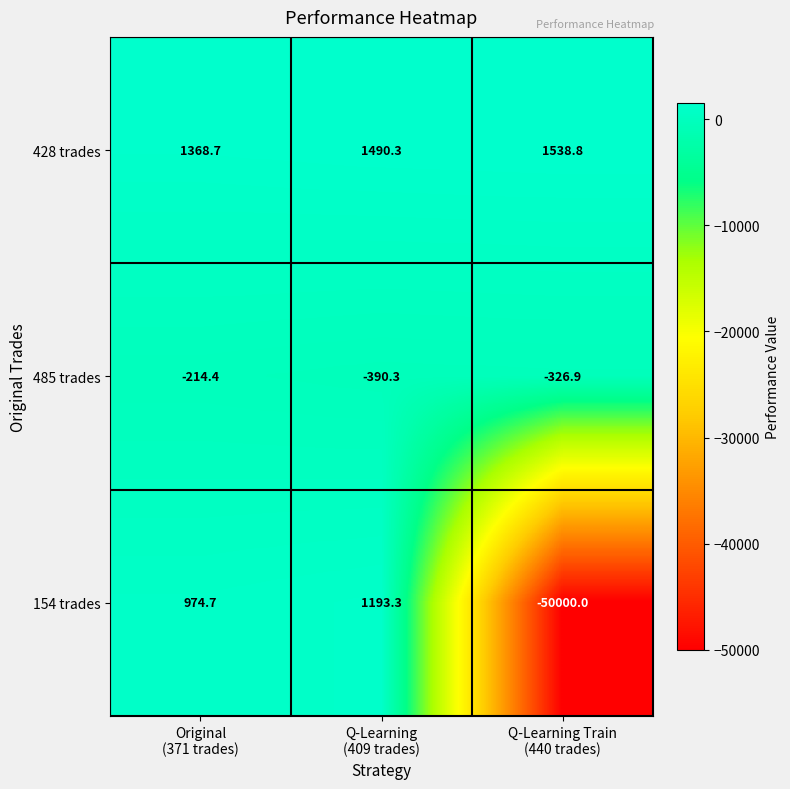

Reading right to left, list all the values displayed in this chart.

428 trades: 1538.8	1490.3	1368.7
485 trades: -326.9	-390.3	-214.4
154 trades: -50000.0	1193.3	974.7